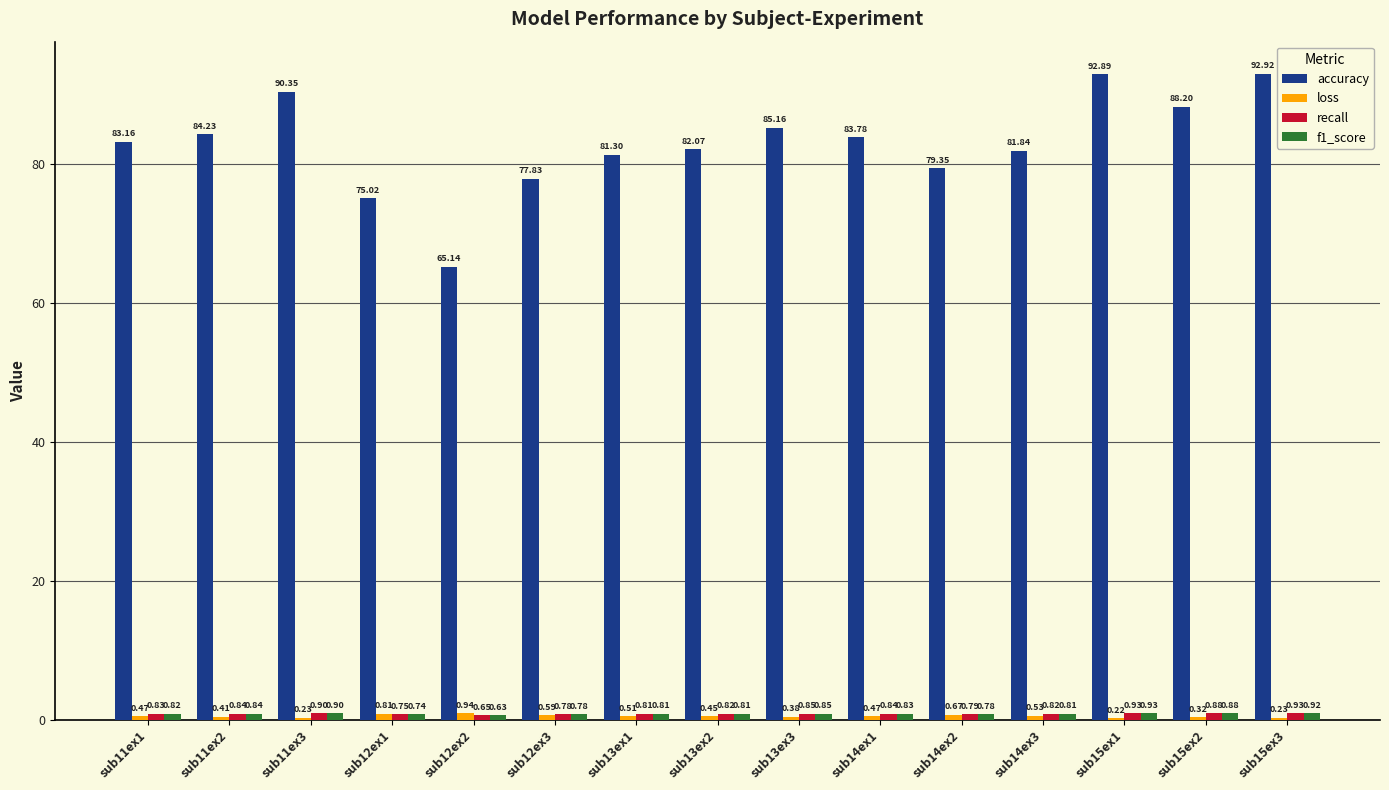

Which series has the largest total across all categories?

accuracy